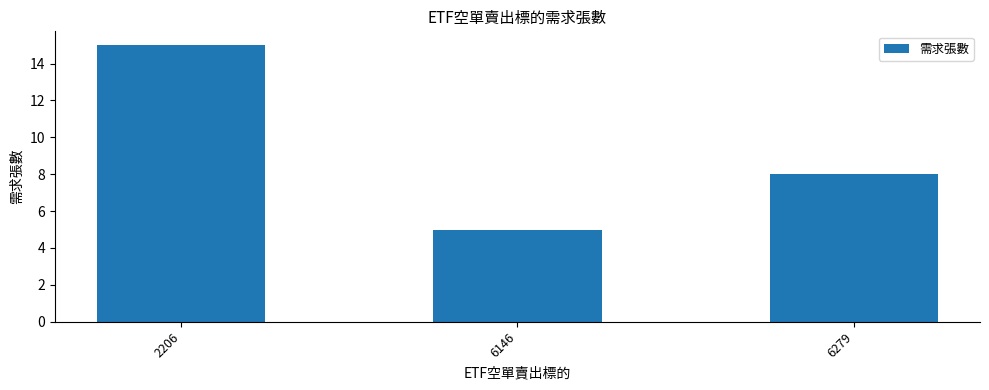

Rank the categories by value from lowest to highest.

6146, 6279, 2206